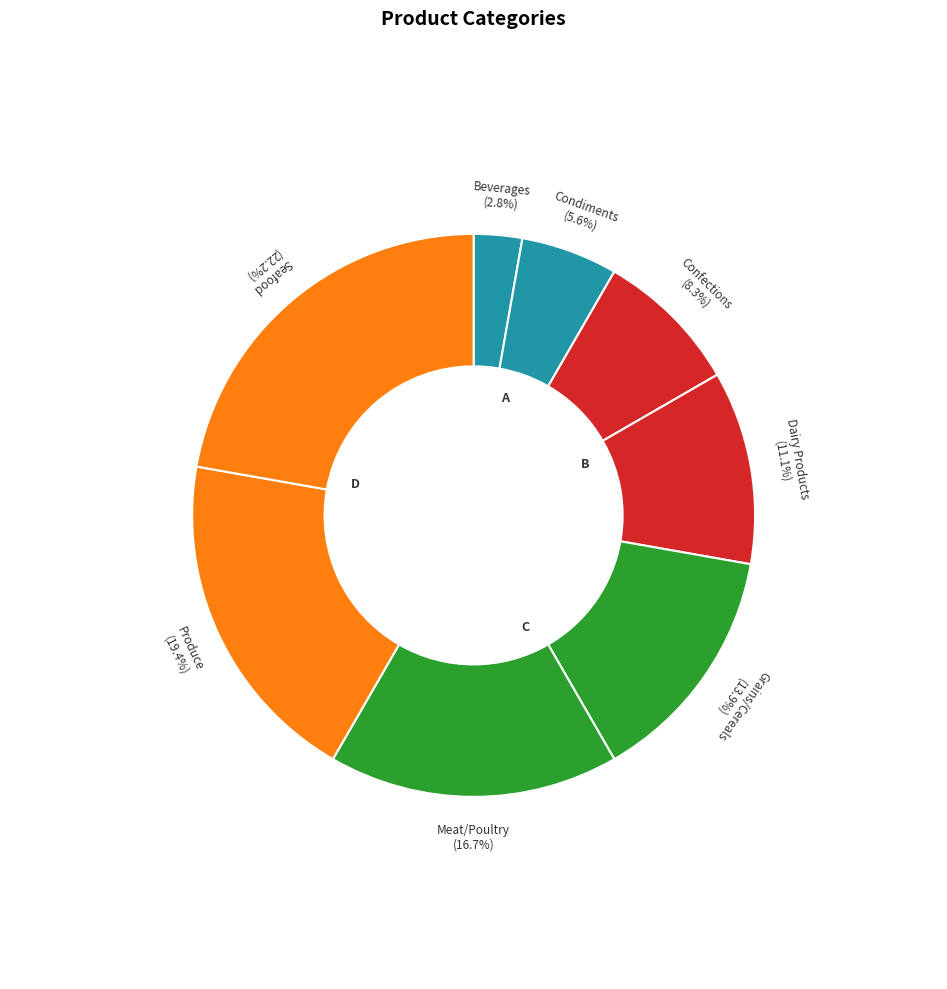

Does Confections represent more than half of the total?

No